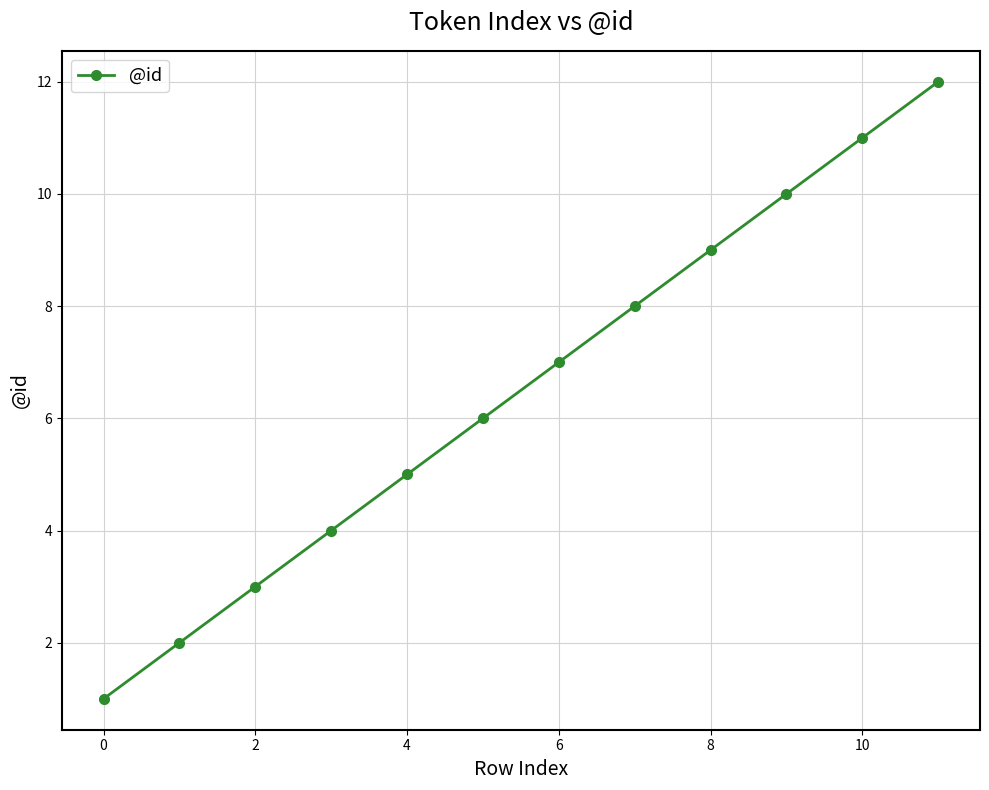

What is the greatest value displayed?

12